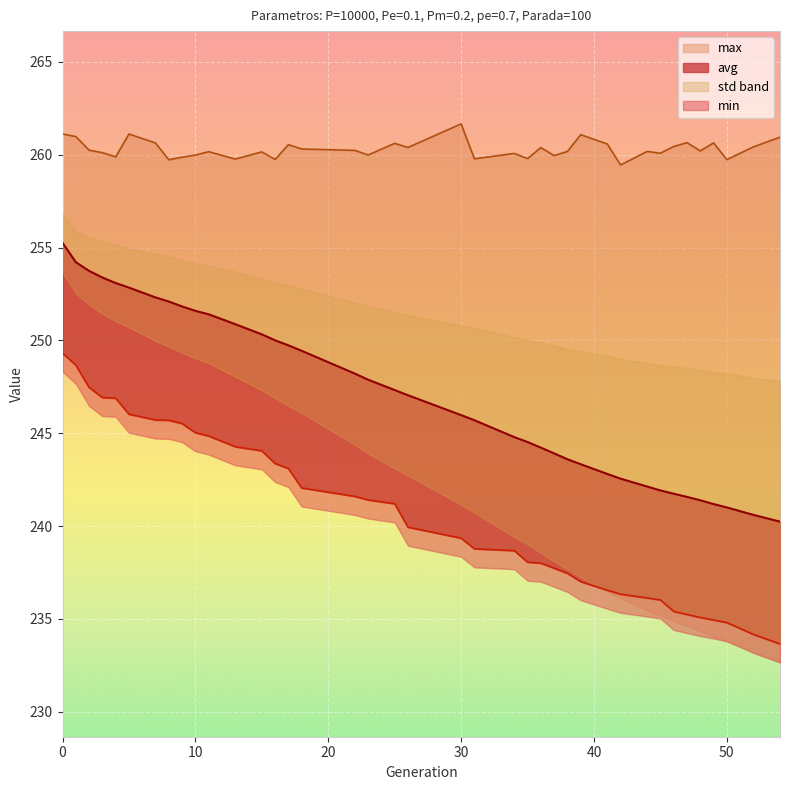

Between 34 and 38, which is larger?

34